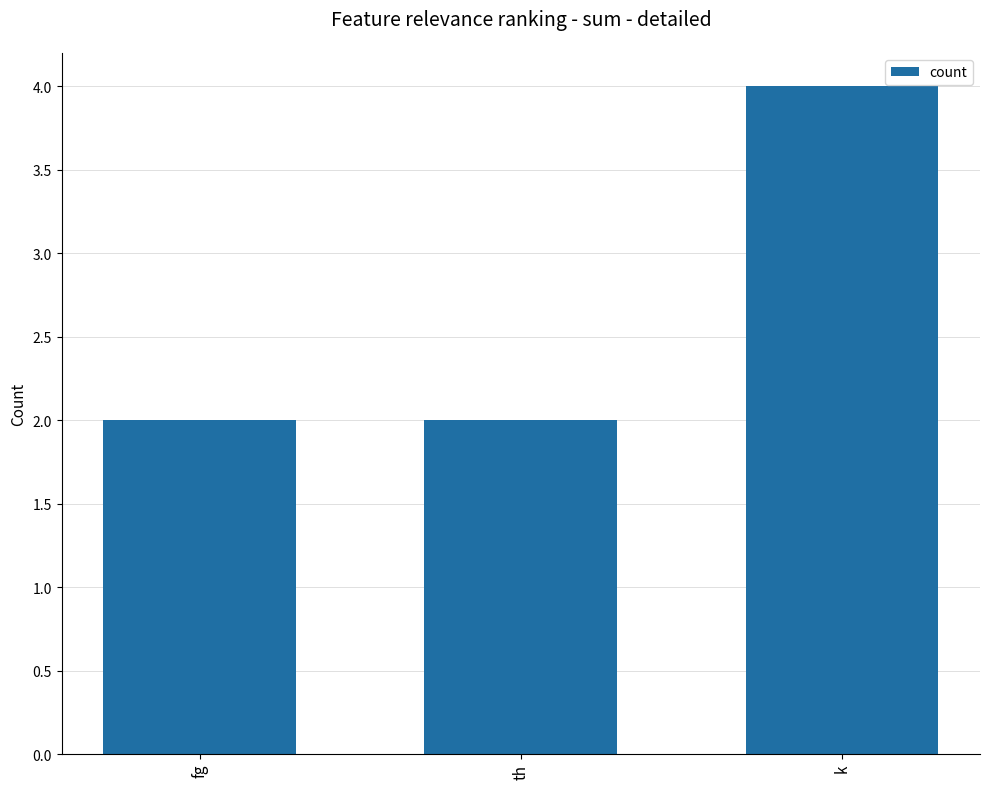

What is the approximate value at k?

4